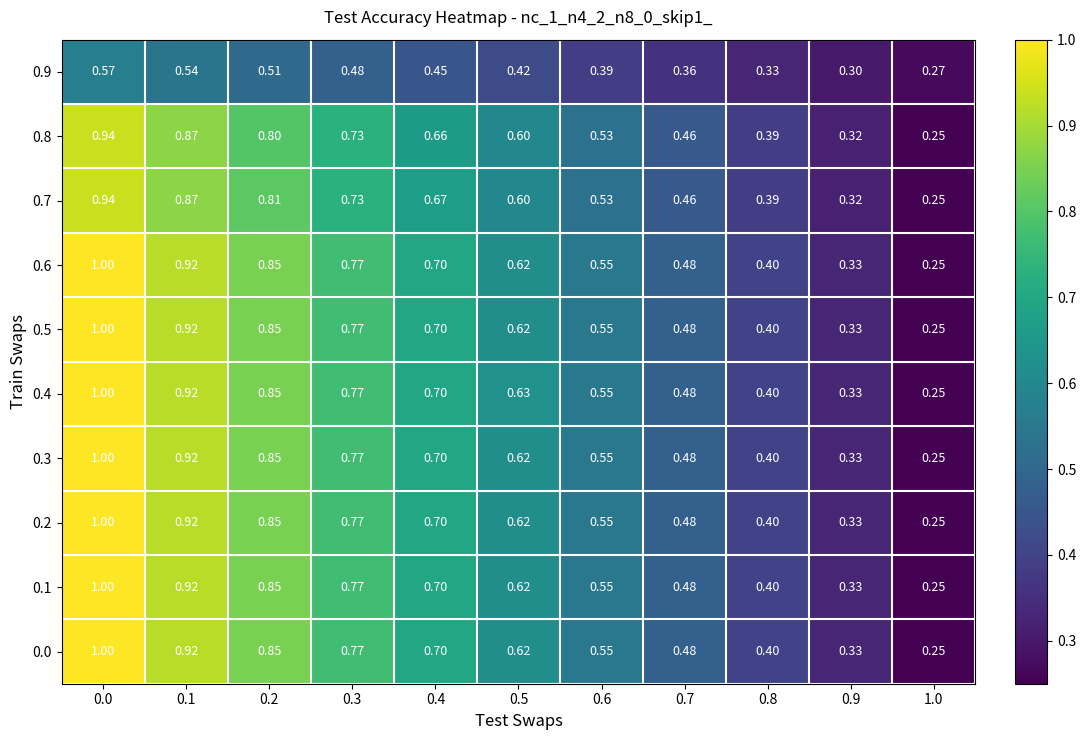

Is the value of 0.1 at 0.9 greater than the value of 0.2 at 0.2?

No